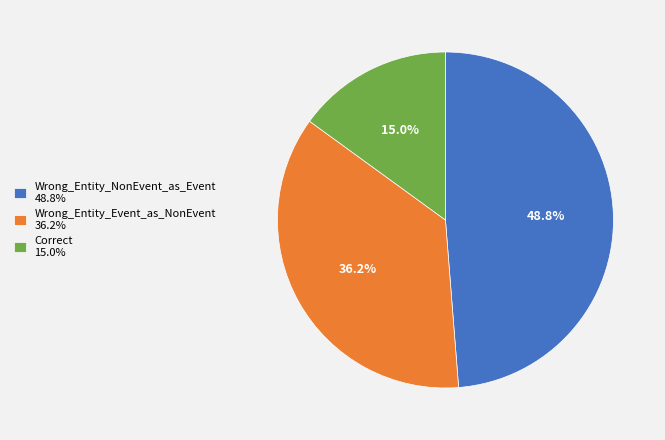

How much of the chart is everything except Correct?

85.0%